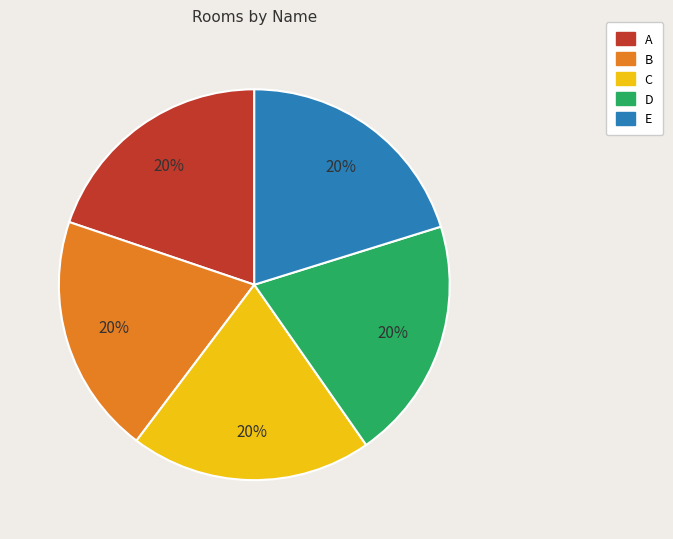

Do C and D together represent more than half of the pie?

No